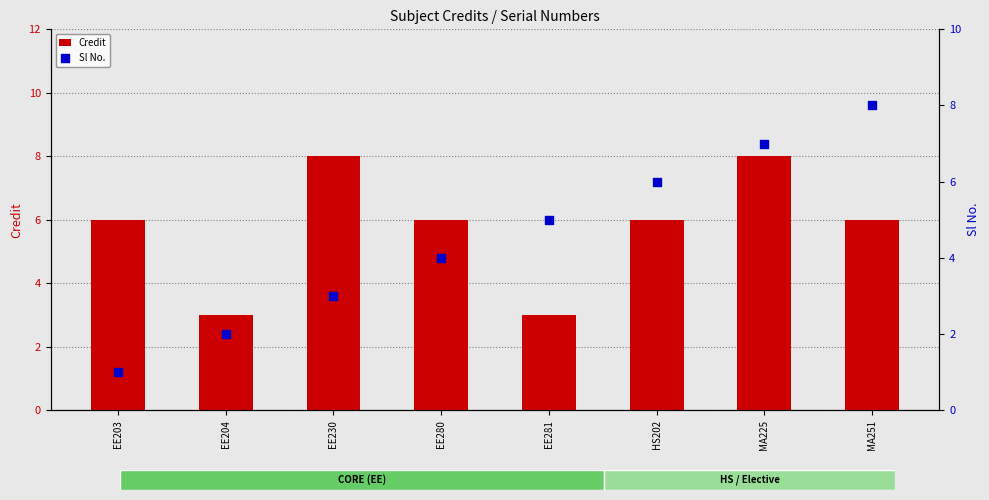

Which series reaches the maximum Y coordinate?

Credit